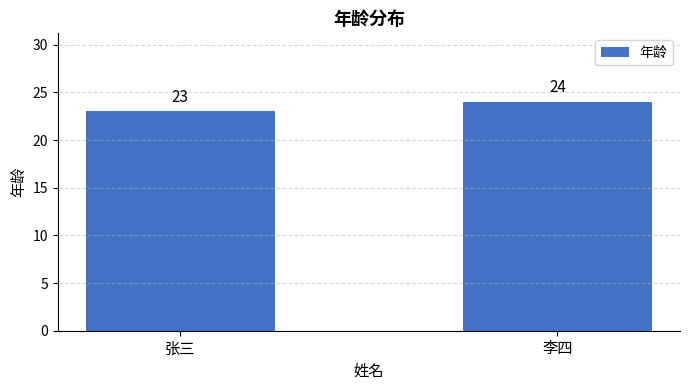

Rank the categories by value from highest to lowest.

李四, 张三